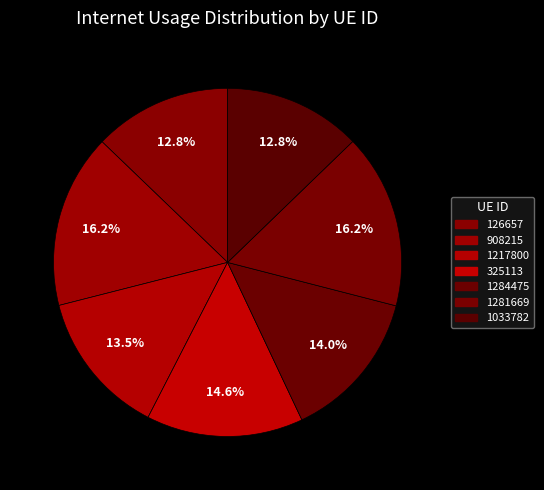

Which has a higher value, 1033782 or 1284475?

1284475